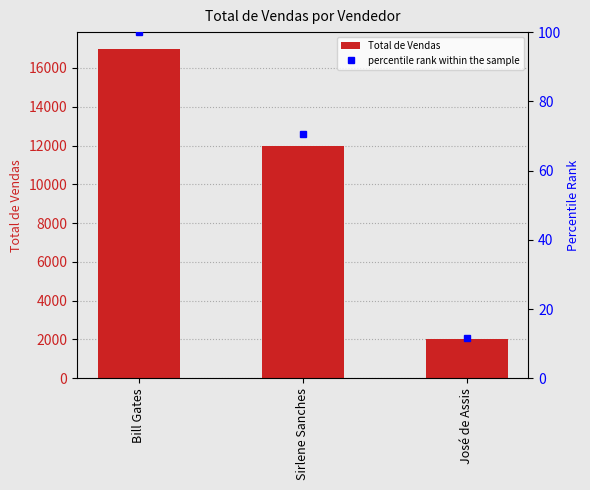

At how many categories does at least one series exceed 8384?

2